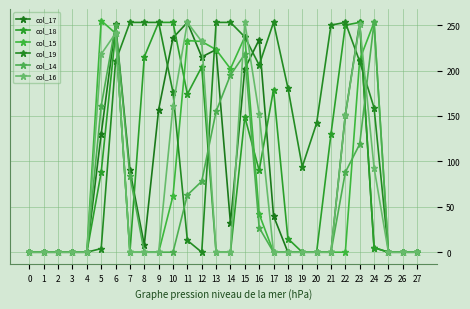

How many times do col_14 and col_15 cross each other?

2